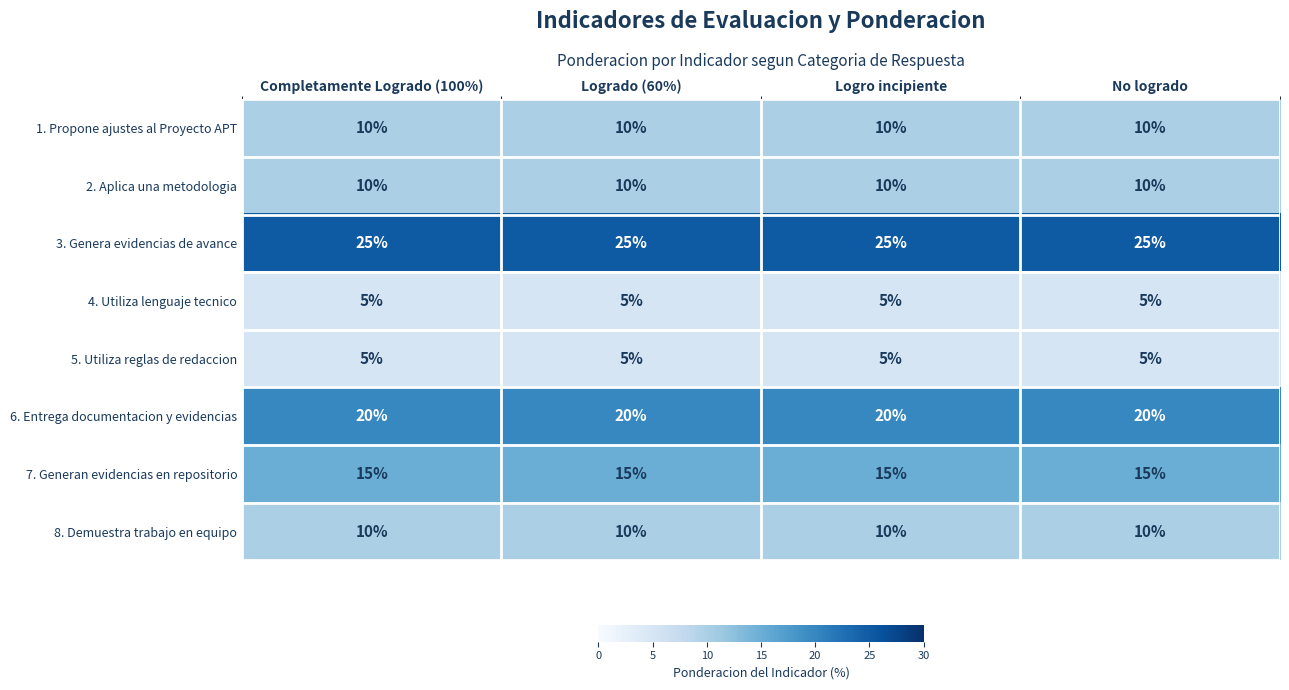

What is the greatest value displayed?

25